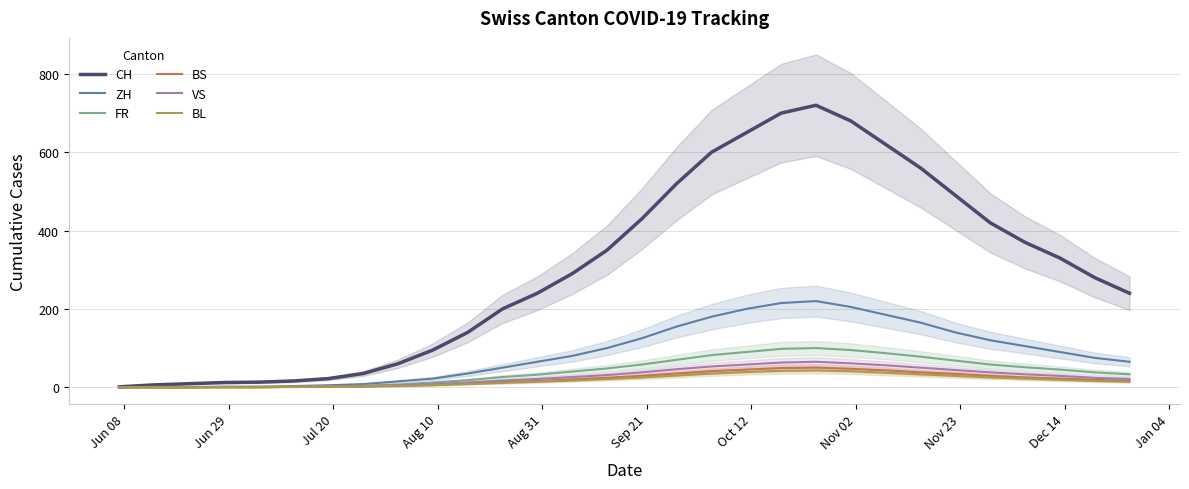

How many interior local peaks does the BS series have?

1